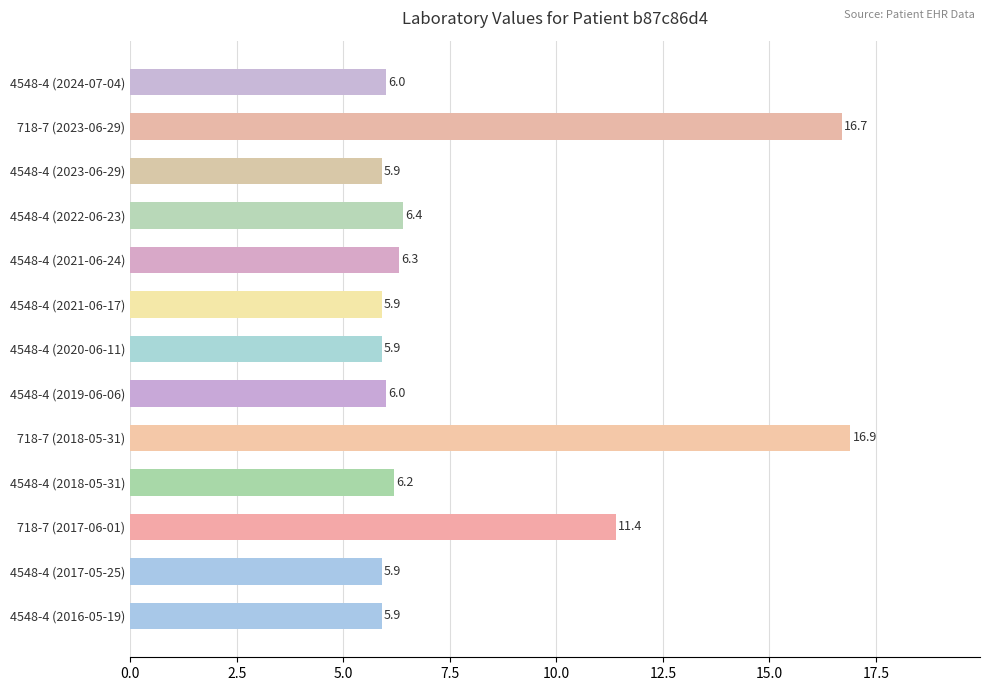

The chart shows a value of 6.0 at 4548-4 (2019-06-06). True or false?

True